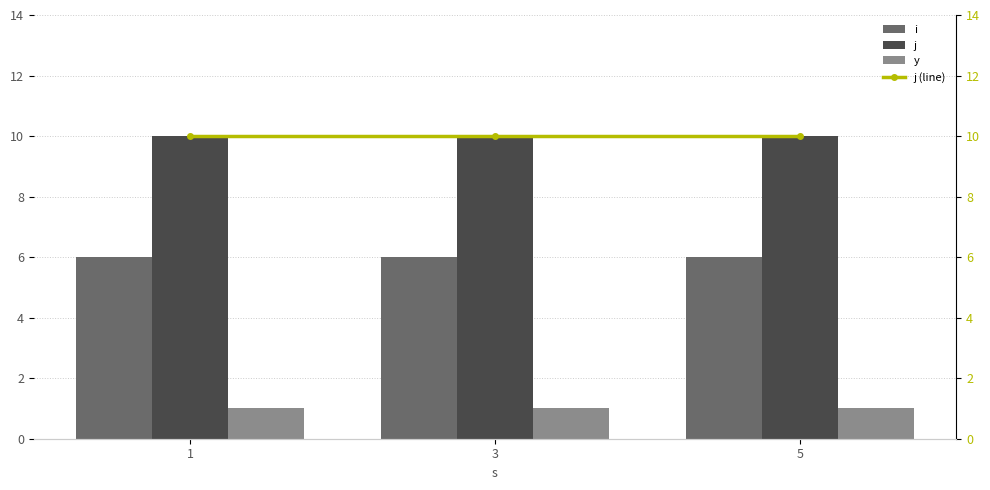

What are all the series names shown in the legend?

i, j, y, j (line)